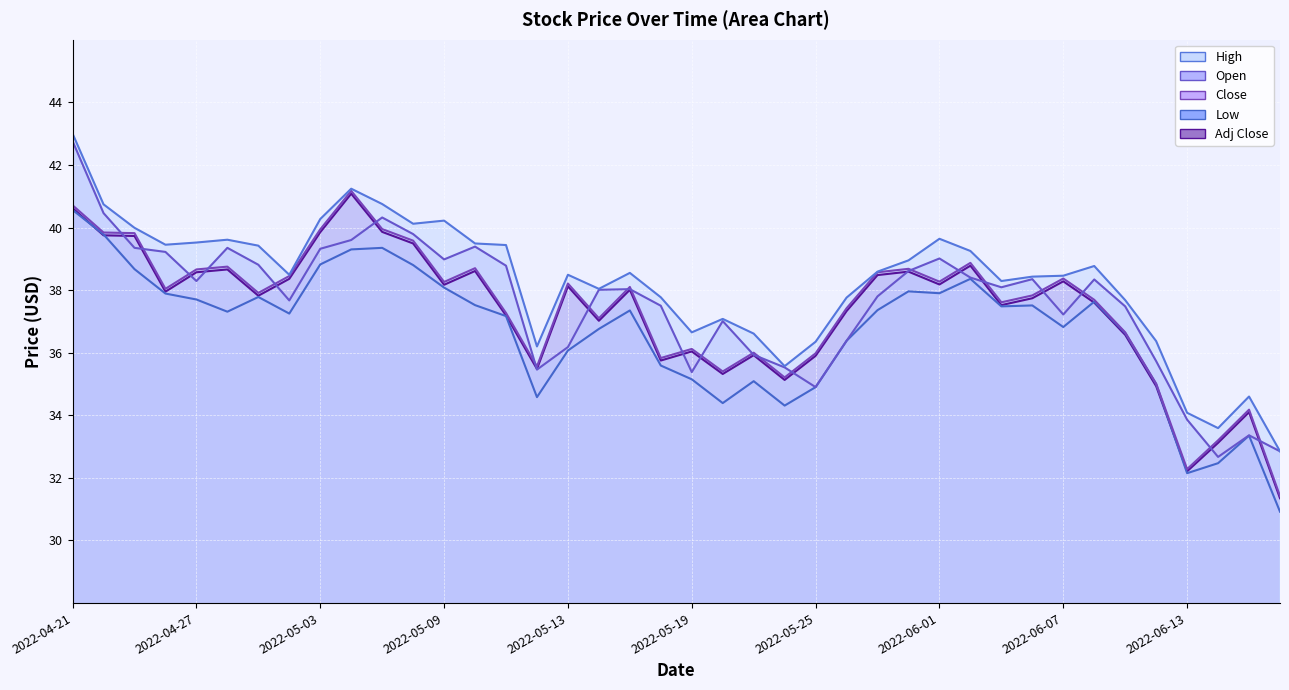

What is the total value across all series at 2022-04-29?

191.7